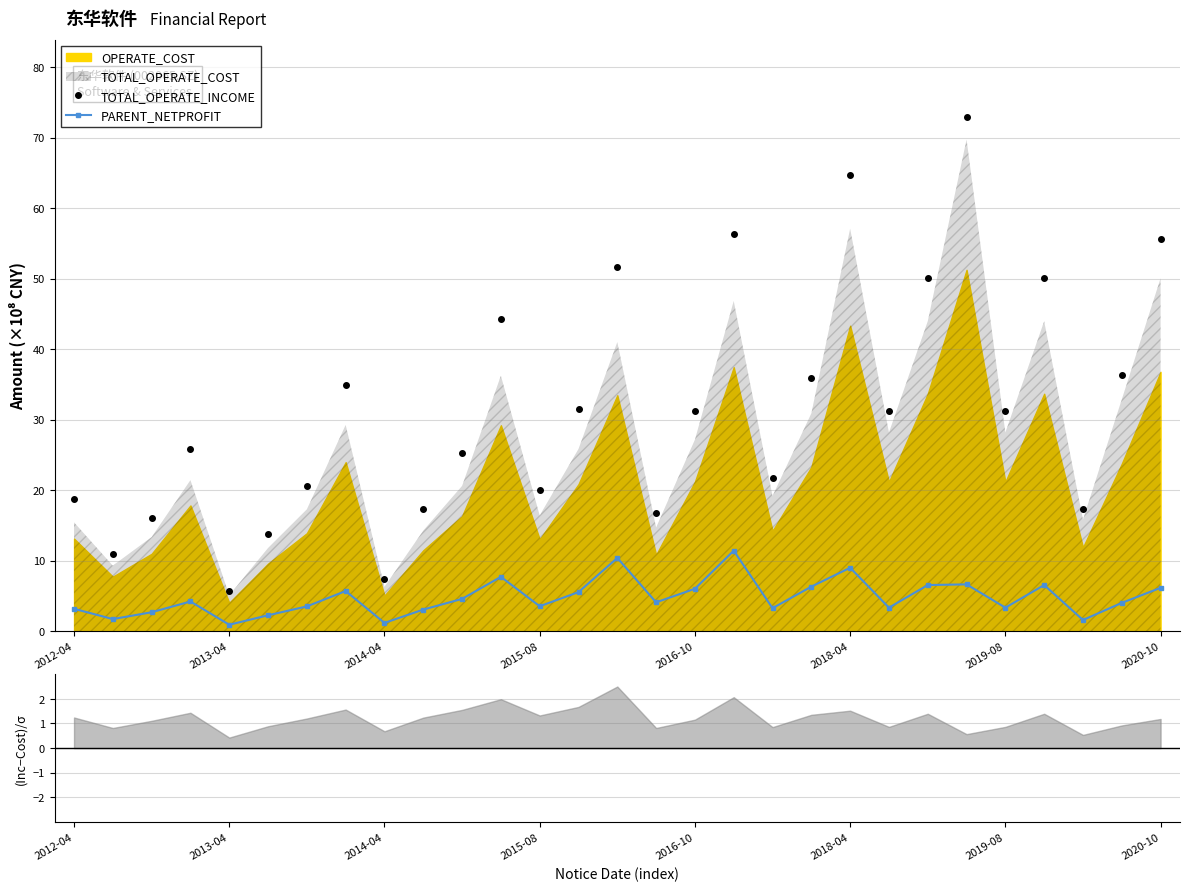

What is the label of the 1st point from the left?

2012-04